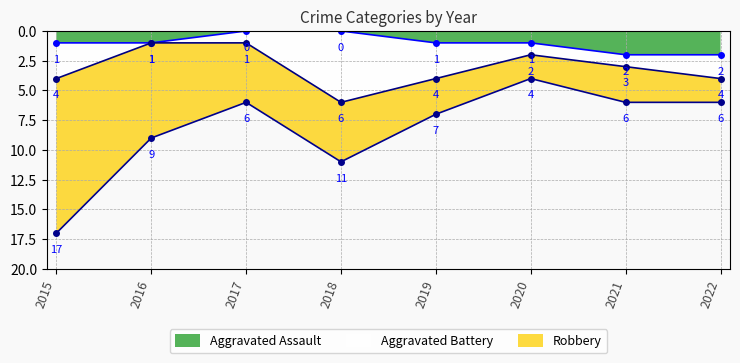

What is the difference between the second highest and second lowest values in the Aggravated Assault series?

2